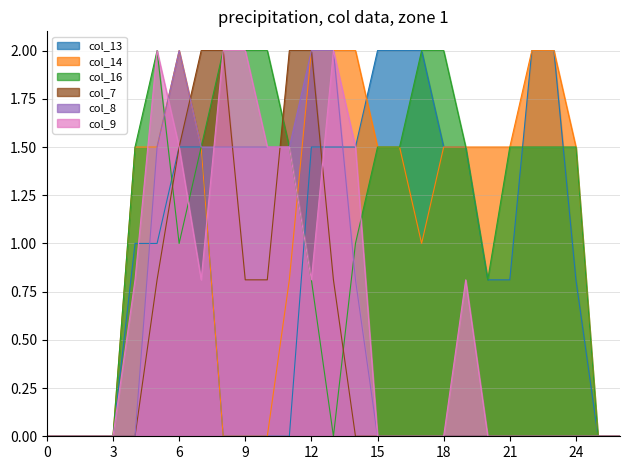

Is the value of col_14 at 6 greater than the value of col_8 at 19?

Yes